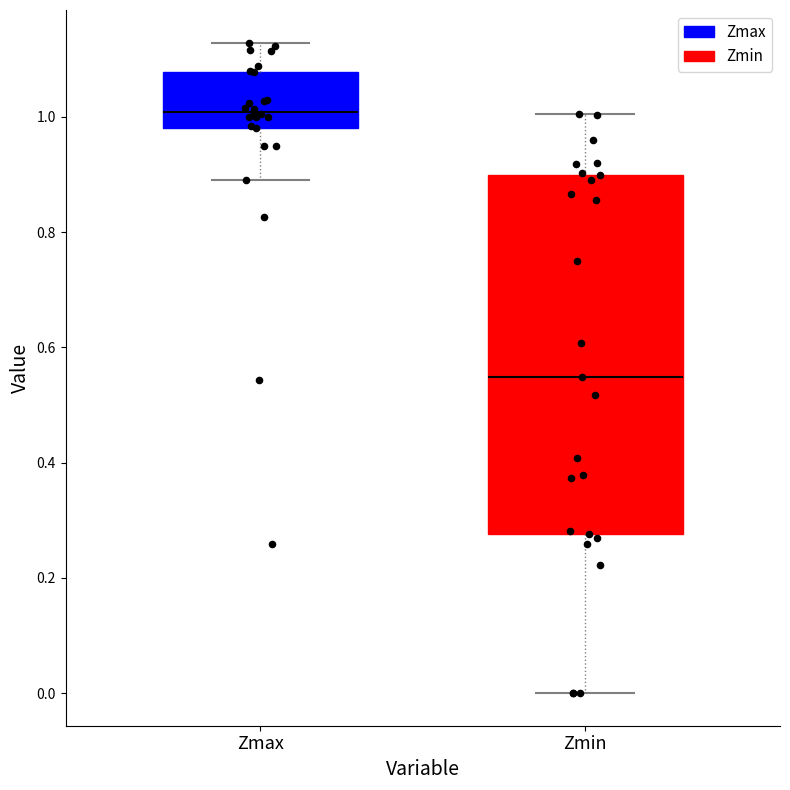

Reading left to right, read every box against the y-axis: the position of its median line, the range the box covers, and the ends of its whiskers. The values are not printed on the chart, so give them approximately, as read against the axis.

Zmax: median 1.00, box 0.98 to 1.08, whiskers 0.88 to 1.12
Zmin: median 0.54, box 0.28 to 0.90, whiskers 0.00 to 1.00